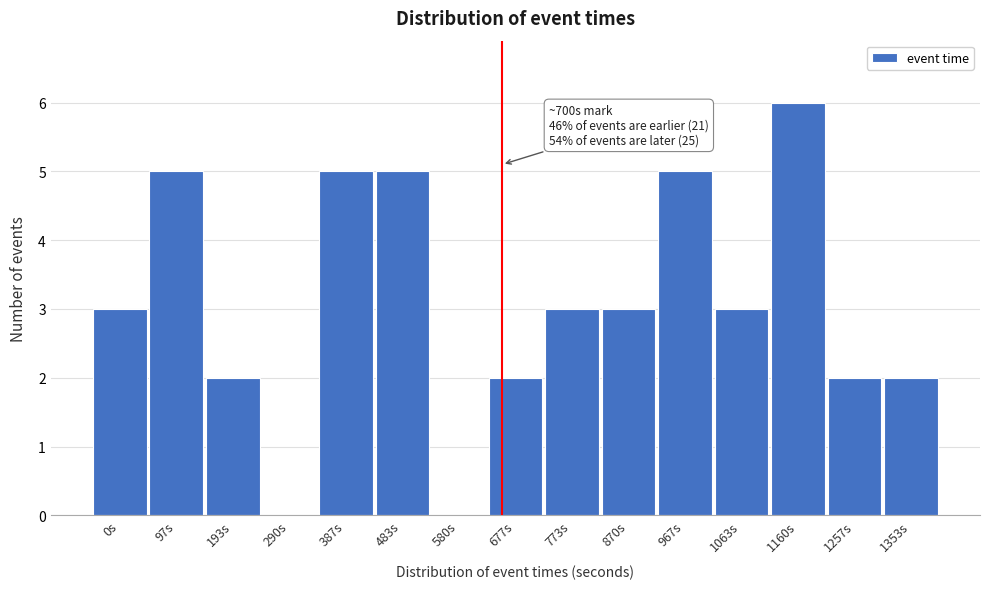

Reading left to right, list all the values displayed in this chart.

0s=3	97s=5	193s=2	290s=0	387s=5	483s=5	580s=0	677s=2	773s=3	870s=3	967s=5	1063s=3	1160s=6	1257s=2	1353s=2